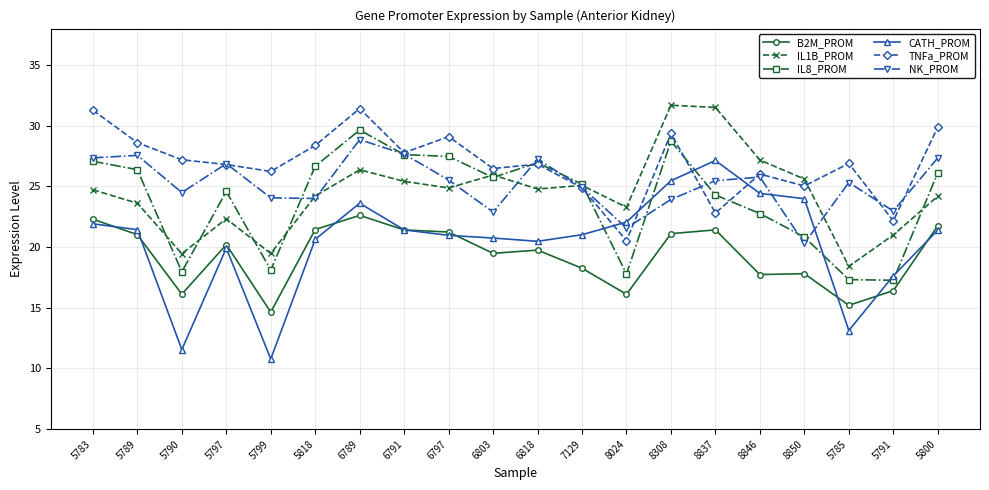

Count the number of categories in the chart.

20